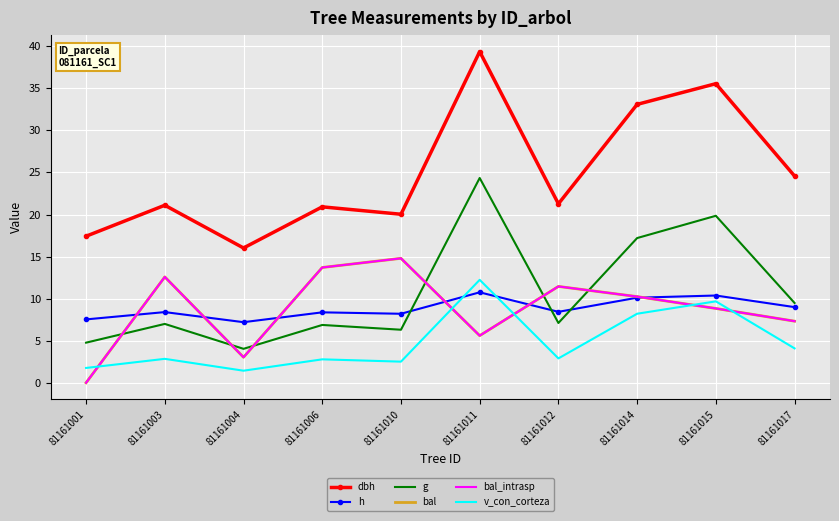

How many intersections are there between h and bal_intrasp?

6